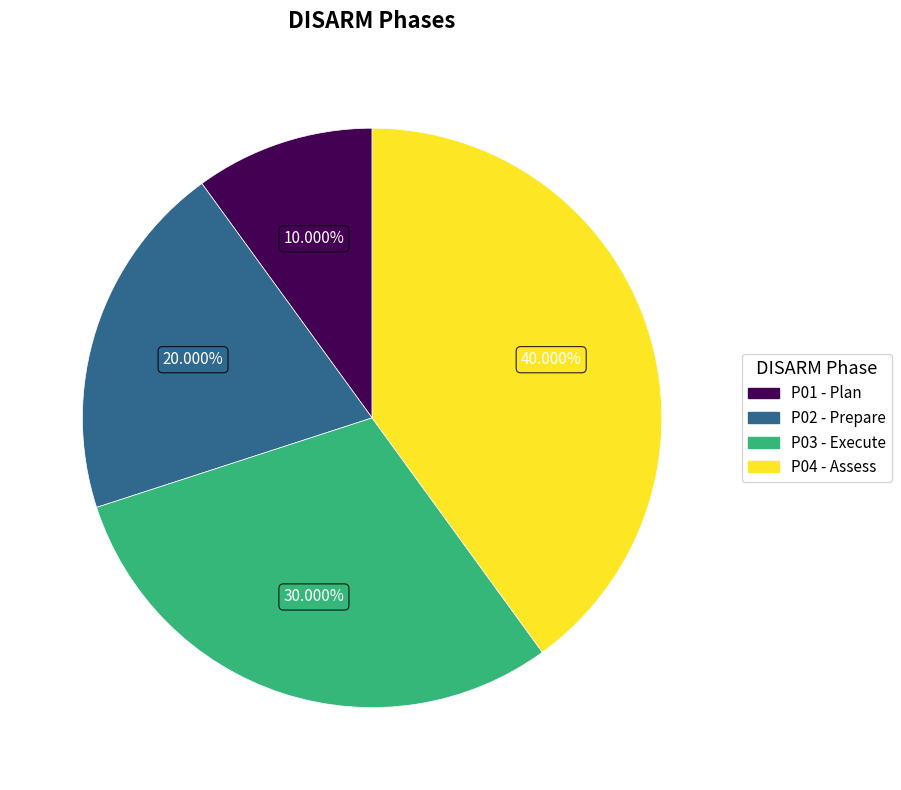

To the nearest percent, what is the combined percentage of P03 and P04?

70%